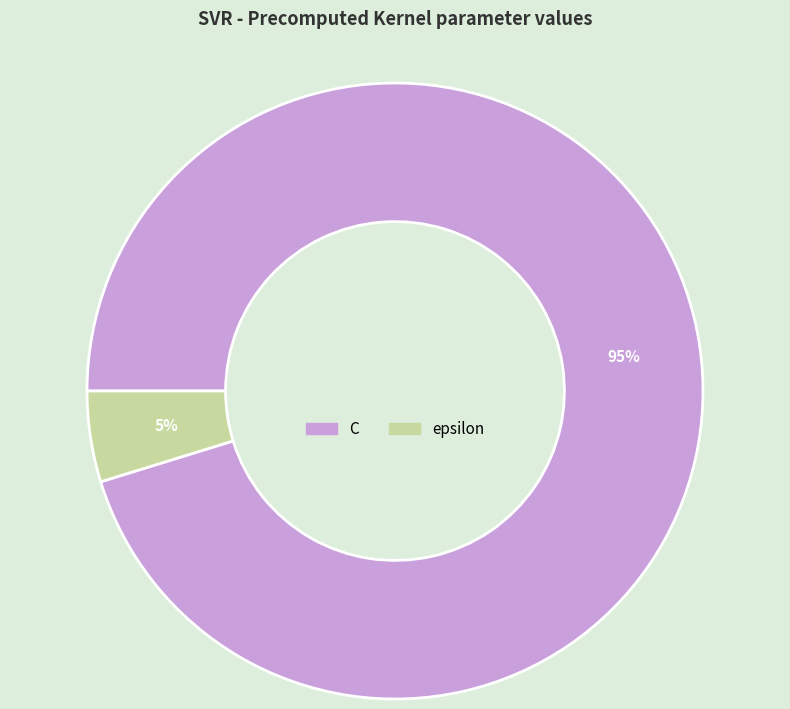

Which category has the biggest portion of the pie?

C